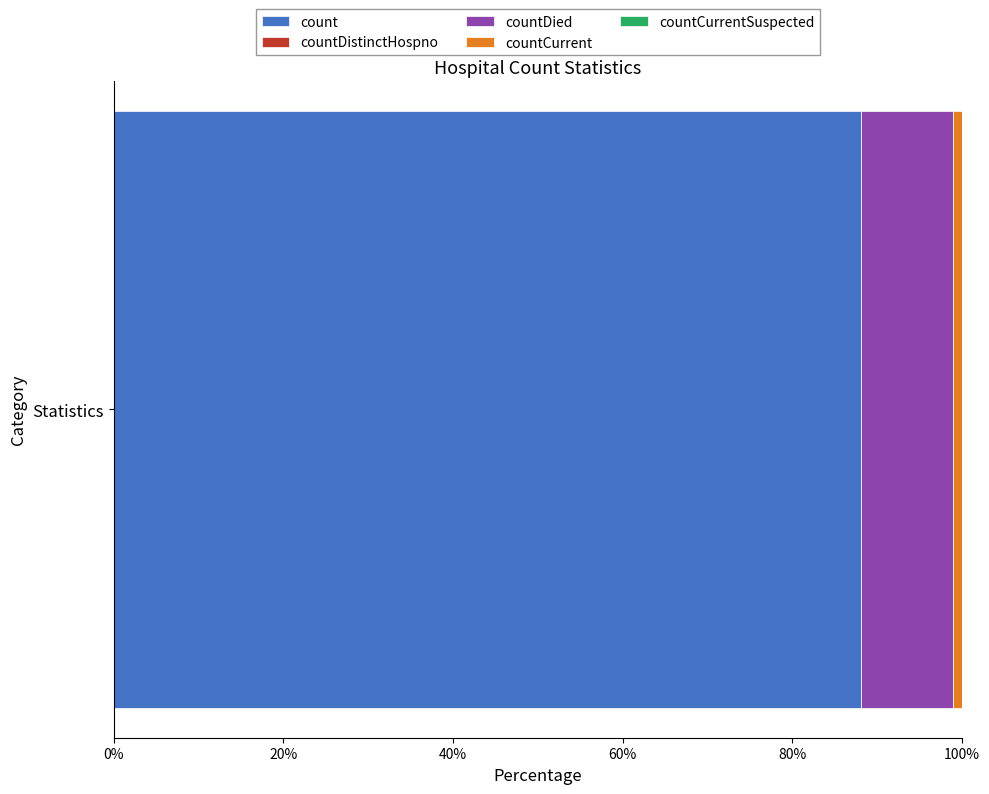

The value of count at Statistics is 88.1. True or false?

True